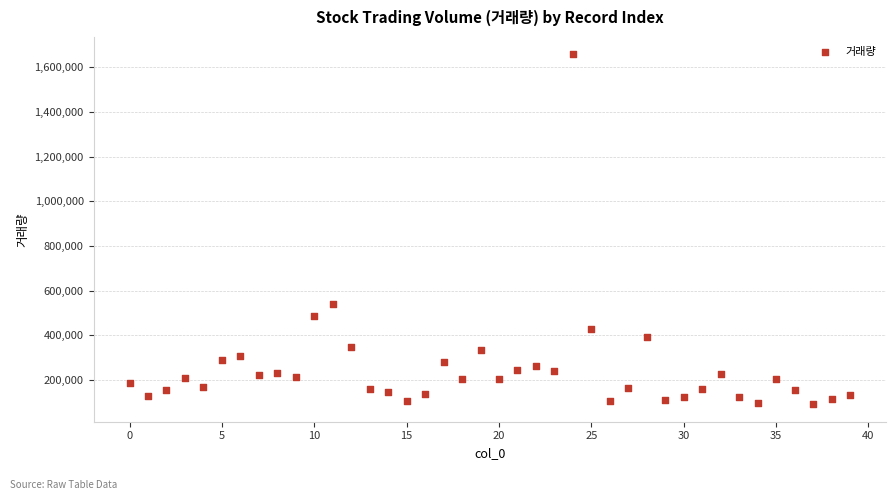

What Y value in the scatter plot is closest to 874836?

540213